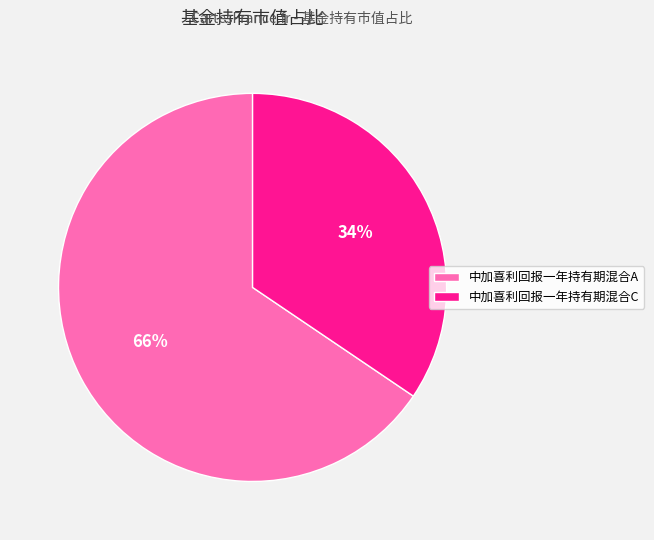

To the nearest percent, what is the average slice percentage?

50%